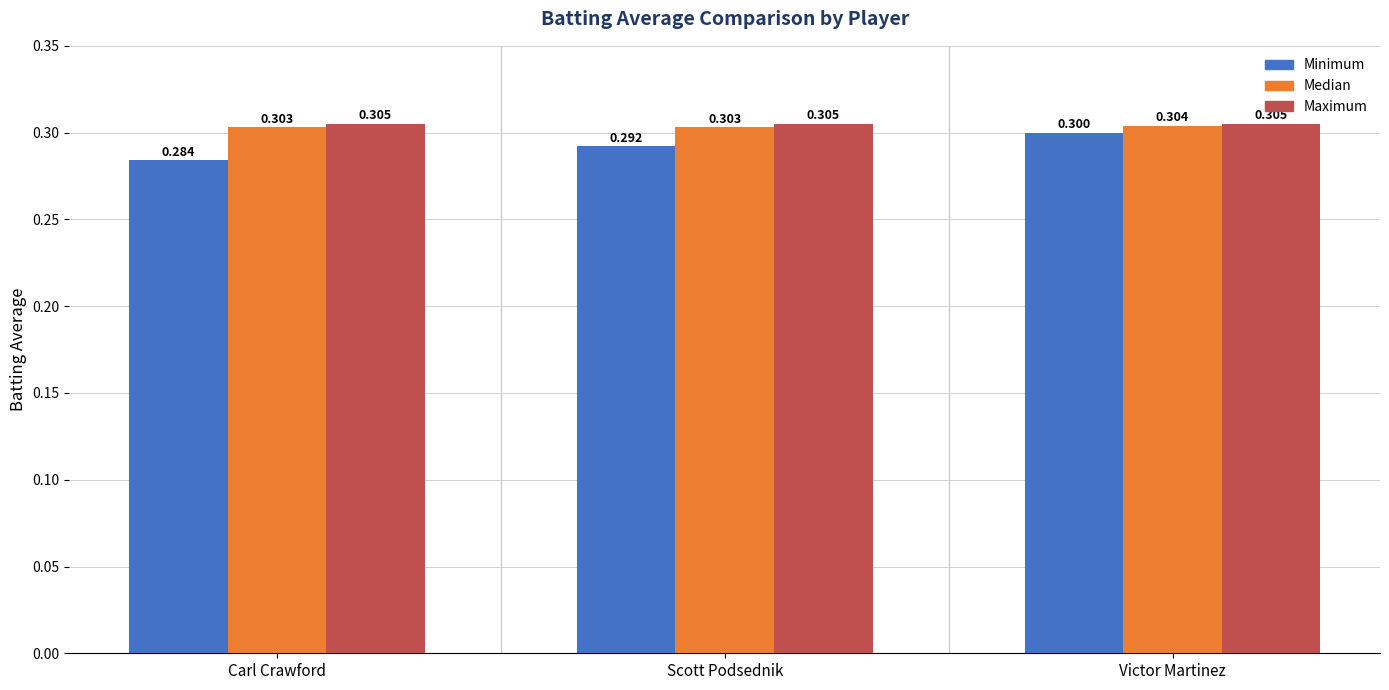

Does the chart contain any negative values?

No